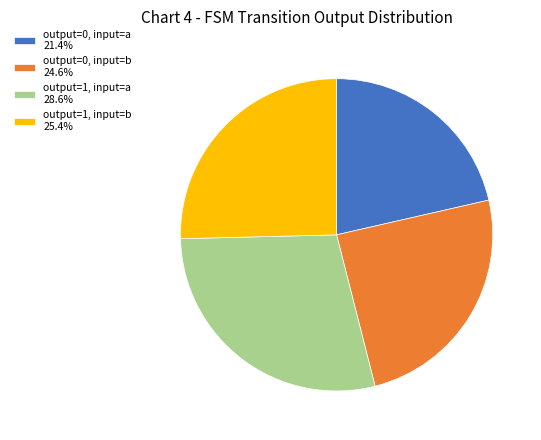

Is the sum of output=1, input=a 28.6% and output=1, input=b 25.4% greater than half?

Yes